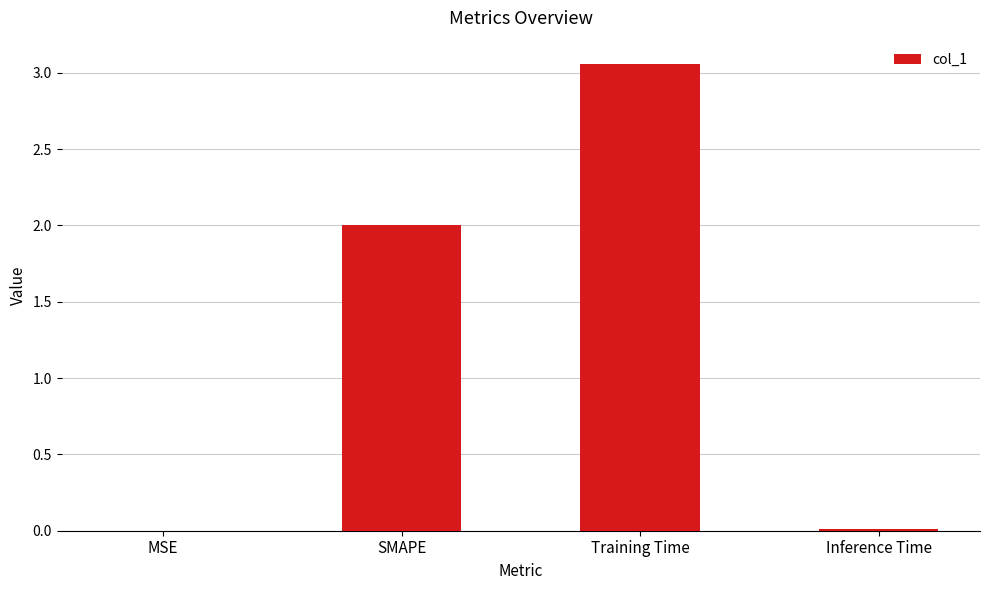

What is the change in value from SMAPE to Training Time?

+1.1